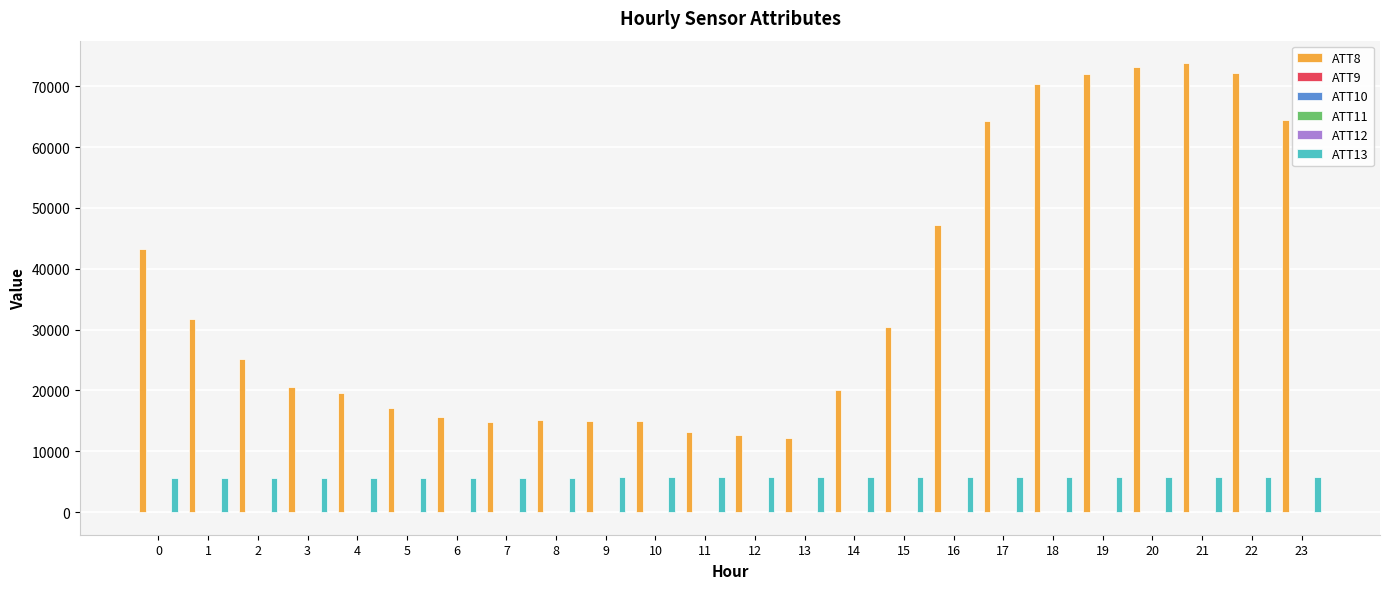

How many groups of bars are there?

24